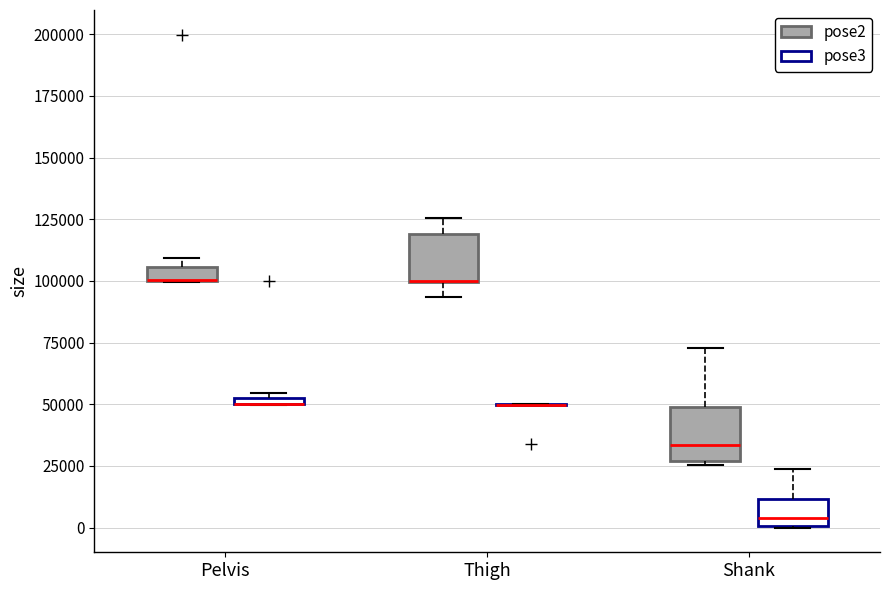

Where is the lower edge of the box for Pelvis (pose2) on the y-axis? The values are not printed on the chart, so give them approximately, as read against the axis.

100000